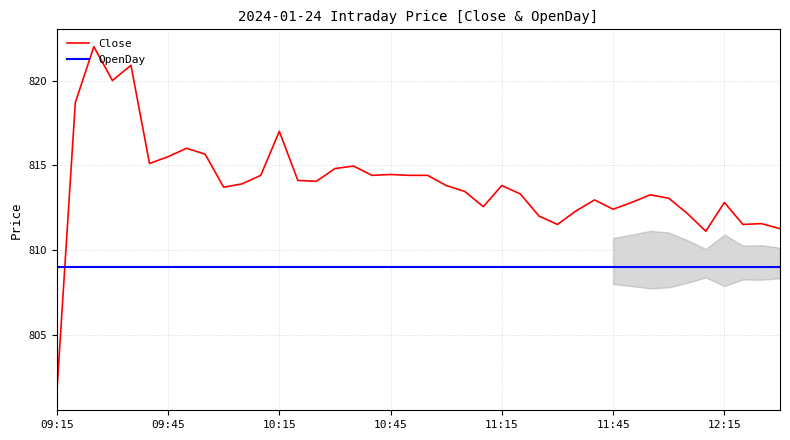

Which series has the largest total across all categories?

Close